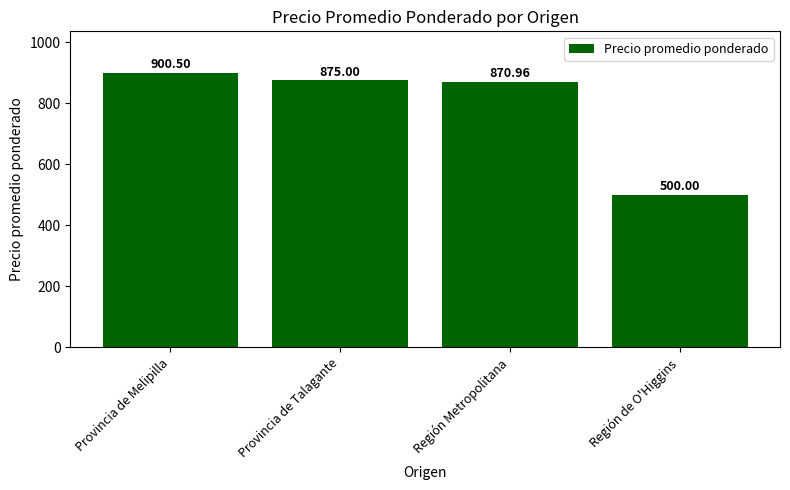

List the labels in order of value, smallest first.

Región de O'Higgins, Región Metropolitana, Provincia de Talagante, Provincia de Melipilla